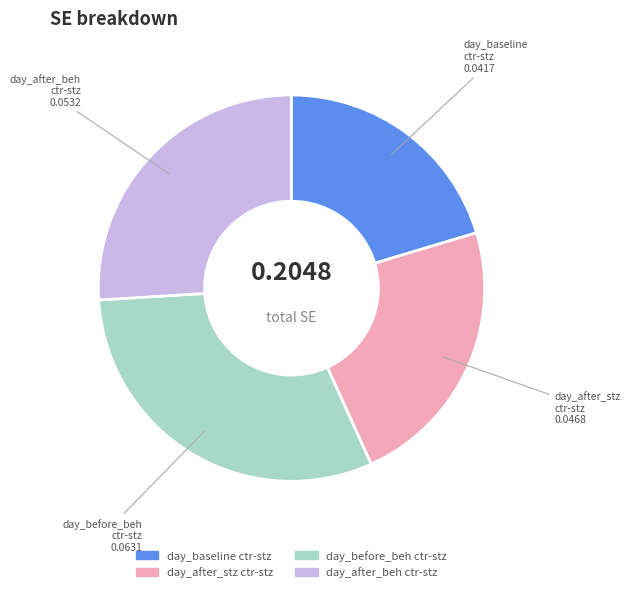

Rank the categories by value from highest to lowest.

day_before_beh ctr-stz, day_after_beh ctr-stz, day_after_stz ctr-stz, day_baseline ctr-stz